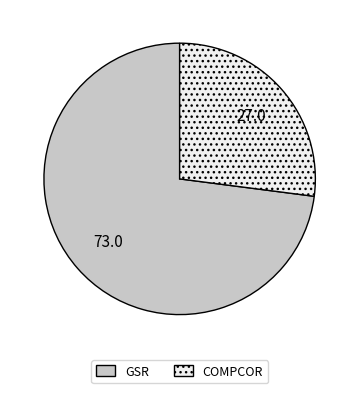

Is there a majority slice in this chart?

Yes